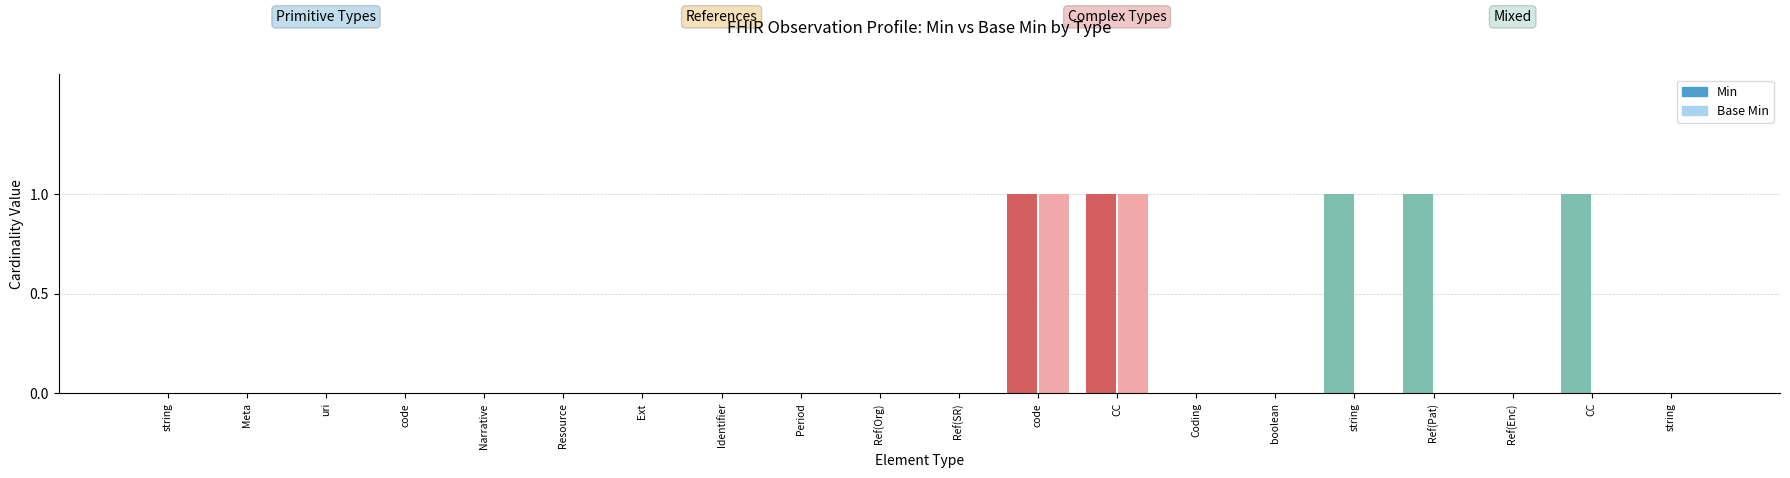

What is the label of the 1st bar from the right?

string